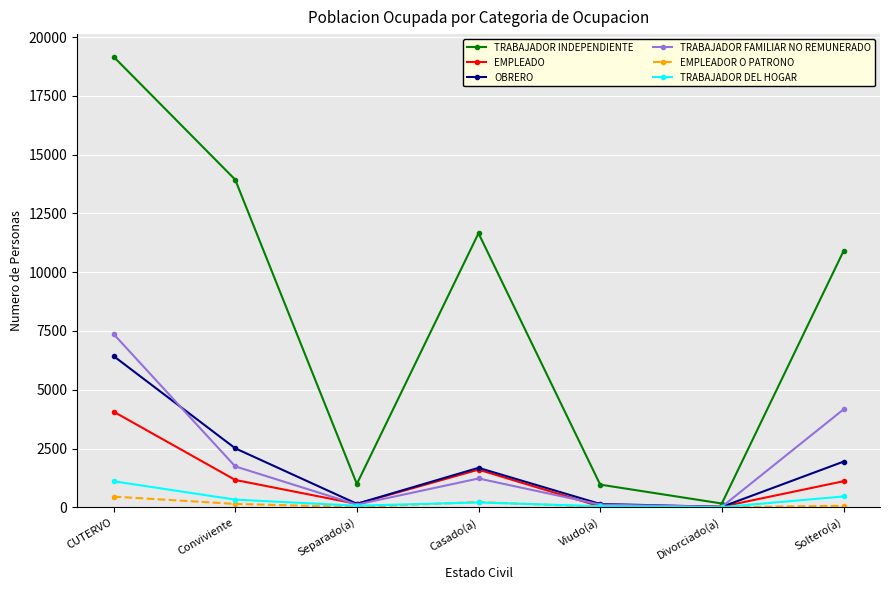

At which category is the sum across all series the highest?

CUTERVO